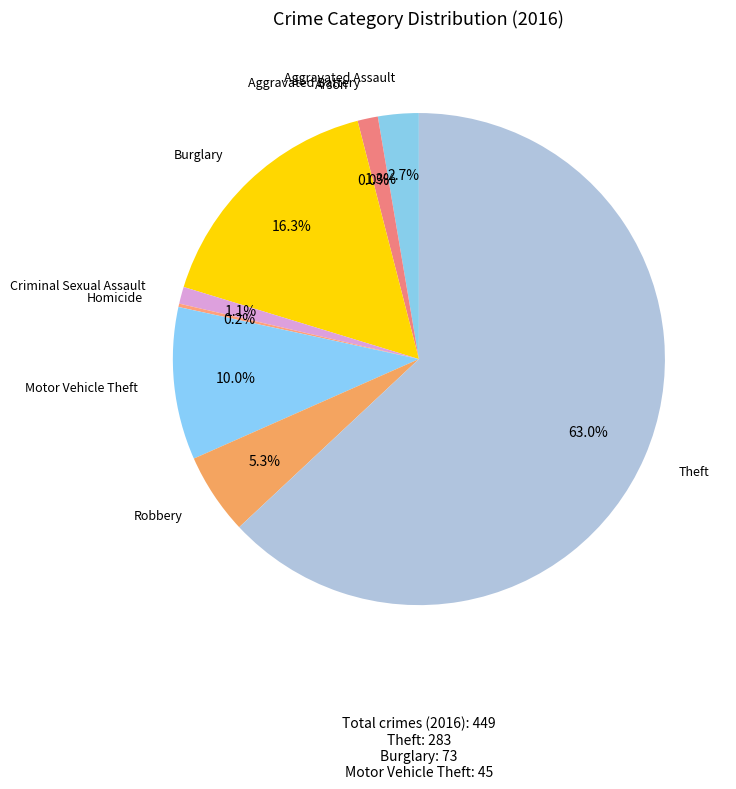

Is Homicide the majority of the pie?

No